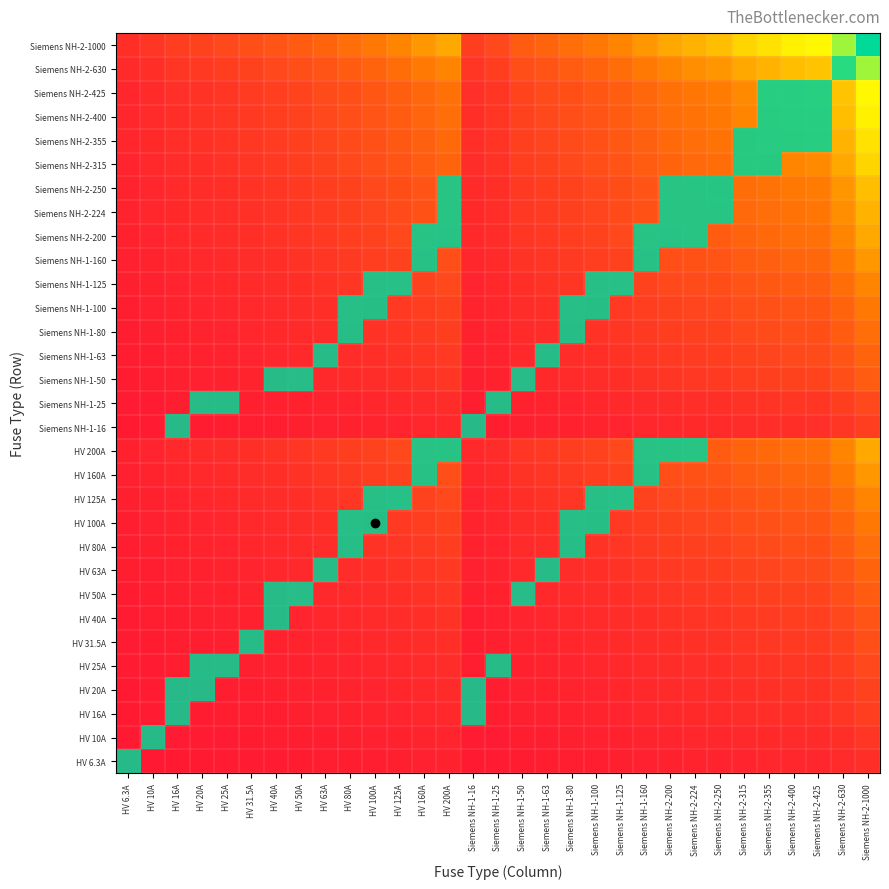

Reading right to left, transcribe all the data shown in this chart.

HV 6.3A: Siemens NH-2-1000=79.4	Siemens NH-2-630=63.0	Siemens NH-2-425=51.7	Siemens NH-2-400=50.2	Siemens NH-2-355=47.3	Siemens NH-2-315=44.5	Siemens NH-2-250=39.7	Siemens NH-2-224=37.6	Siemens NH-2-200=35.5	Siemens NH-1-160=31.7	Siemens NH-1-125=28.1	Siemens NH-1-100=25.1	Siemens NH-1-80=22.4	Siemens NH-1-63=19.9	Siemens NH-1-50=17.7	Siemens NH-1-25=12.5	Siemens NH-1-16=10.0	HV 200A=35.5	HV 160A=31.7	HV 125A=28.1	HV 100A=25.1	HV 80A=22.4	HV 63A=19.9	HV 50A=17.7	HV 40A=15.9	HV 31.5A=14.1	HV 25A=12.5	HV 20A=11.2	HV 16A=10.0	HV 10A=7.9	HV 6.3A=6.3
HV 10A: Siemens NH-2-1000=100.0	Siemens NH-2-630=79.4	Siemens NH-2-425=65.2	Siemens NH-2-400=63.2	Siemens NH-2-355=59.6	Siemens NH-2-315=56.1	Siemens NH-2-250=50.0	Siemens NH-2-224=47.3	Siemens NH-2-200=44.7	Siemens NH-1-160=40.0	Siemens NH-1-125=35.4	Siemens NH-1-100=31.6	Siemens NH-1-80=28.3	Siemens NH-1-63=25.1	Siemens NH-1-50=22.4	Siemens NH-1-25=15.8	Siemens NH-1-16=12.6	HV 200A=44.7	HV 160A=40.0	HV 125A=35.4	HV 100A=31.6	HV 80A=28.3	HV 63A=25.1	HV 50A=22.4	HV 40A=20.0	HV 31.5A=17.7	HV 25A=15.8	HV 20A=14.1	HV 16A=12.6	HV 10A=10.0	HV 6.3A=7.9
HV 16A: Siemens NH-2-1000=126.5	Siemens NH-2-630=100.4	Siemens NH-2-425=82.5	Siemens NH-2-400=80.0	Siemens NH-2-355=75.4	Siemens NH-2-315=71.0	Siemens NH-2-250=63.2	Siemens NH-2-224=59.9	Siemens NH-2-200=56.6	Siemens NH-1-160=50.6	Siemens NH-1-125=44.7	Siemens NH-1-100=40.0	Siemens NH-1-80=35.8	Siemens NH-1-63=31.7	Siemens NH-1-50=28.3	Siemens NH-1-25=20.0	Siemens NH-1-16=16.0	HV 200A=56.6	HV 160A=50.6	HV 125A=44.7	HV 100A=40.0	HV 80A=35.8	HV 63A=31.7	HV 50A=28.3	HV 40A=25.3	HV 31.5A=22.4	HV 25A=20.0	HV 20A=17.9	HV 16A=16.0	HV 10A=12.6	HV 6.3A=10.0
HV 20A: Siemens NH-2-1000=141.4	Siemens NH-2-630=112.2	Siemens NH-2-425=92.2	Siemens NH-2-400=89.4	Siemens NH-2-355=84.3	Siemens NH-2-315=79.4	Siemens NH-2-250=70.7	Siemens NH-2-224=66.9	Siemens NH-2-200=63.2	Siemens NH-1-160=56.6	Siemens NH-1-125=50.0	Siemens NH-1-100=44.7	Siemens NH-1-80=40.0	Siemens NH-1-63=35.5	Siemens NH-1-50=31.6	Siemens NH-1-25=22.4	Siemens NH-1-16=17.9	HV 200A=63.2	HV 160A=56.6	HV 125A=50.0	HV 100A=44.7	HV 80A=40.0	HV 63A=35.5	HV 50A=31.6	HV 40A=28.3	HV 31.5A=25.1	HV 25A=22.4	HV 20A=20.0	HV 16A=17.9	HV 10A=14.1	HV 6.3A=11.2
HV 25A: Siemens NH-2-1000=158.1	Siemens NH-2-630=125.5	Siemens NH-2-425=103.1	Siemens NH-2-400=100.0	Siemens NH-2-355=94.2	Siemens NH-2-315=88.7	Siemens NH-2-250=79.1	Siemens NH-2-224=74.8	Siemens NH-2-200=70.7	Siemens NH-1-160=63.2	Siemens NH-1-125=55.9	Siemens NH-1-100=50.0	Siemens NH-1-80=44.7	Siemens NH-1-63=39.7	Siemens NH-1-50=35.4	Siemens NH-1-25=25.0	Siemens NH-1-16=20.0	HV 200A=70.7	HV 160A=63.2	HV 125A=55.9	HV 100A=50.0	HV 80A=44.7	HV 63A=39.7	HV 50A=35.4	HV 40A=31.6	HV 31.5A=28.1	HV 25A=25.0	HV 20A=22.4	HV 16A=20.0	HV 10A=15.8	HV 6.3A=12.5
HV 31.5A: Siemens NH-2-1000=177.5	Siemens NH-2-630=140.9	Siemens NH-2-425=115.7	Siemens NH-2-400=112.2	Siemens NH-2-355=105.7	Siemens NH-2-315=99.6	Siemens NH-2-250=88.7	Siemens NH-2-224=84.0	Siemens NH-2-200=79.4	Siemens NH-1-160=71.0	Siemens NH-1-125=62.7	Siemens NH-1-100=56.1	Siemens NH-1-80=50.2	Siemens NH-1-63=44.5	Siemens NH-1-50=39.7	Siemens NH-1-25=28.1	Siemens NH-1-16=22.4	HV 200A=79.4	HV 160A=71.0	HV 125A=62.7	HV 100A=56.1	HV 80A=50.2	HV 63A=44.5	HV 50A=39.7	HV 40A=35.5	HV 31.5A=31.5	HV 25A=28.1	HV 20A=25.1	HV 16A=22.4	HV 10A=17.7	HV 6.3A=14.1
HV 40A: Siemens NH-2-1000=200.0	Siemens NH-2-630=158.7	Siemens NH-2-425=130.4	Siemens NH-2-400=126.5	Siemens NH-2-355=119.2	Siemens NH-2-315=112.2	Siemens NH-2-250=100.0	Siemens NH-2-224=94.7	Siemens NH-2-200=89.4	Siemens NH-1-160=80.0	Siemens NH-1-125=70.7	Siemens NH-1-100=63.2	Siemens NH-1-80=56.6	Siemens NH-1-63=50.2	Siemens NH-1-50=44.7	Siemens NH-1-25=31.6	Siemens NH-1-16=25.3	HV 200A=89.4	HV 160A=80.0	HV 125A=70.7	HV 100A=63.2	HV 80A=56.6	HV 63A=50.2	HV 50A=44.7	HV 40A=40.0	HV 31.5A=35.5	HV 25A=31.6	HV 20A=28.3	HV 16A=25.3	HV 10A=20.0	HV 6.3A=15.9
HV 50A: Siemens NH-2-1000=223.6	Siemens NH-2-630=177.5	Siemens NH-2-425=145.8	Siemens NH-2-400=141.4	Siemens NH-2-355=133.2	Siemens NH-2-315=125.5	Siemens NH-2-250=111.8	Siemens NH-2-224=105.8	Siemens NH-2-200=100.0	Siemens NH-1-160=89.4	Siemens NH-1-125=79.1	Siemens NH-1-100=70.7	Siemens NH-1-80=63.2	Siemens NH-1-63=56.1	Siemens NH-1-50=50.0	Siemens NH-1-25=35.4	Siemens NH-1-16=28.3	HV 200A=100.0	HV 160A=89.4	HV 125A=79.1	HV 100A=70.7	HV 80A=63.2	HV 63A=56.1	HV 50A=50.0	HV 40A=44.7	HV 31.5A=39.7	HV 25A=35.4	HV 20A=31.6	HV 16A=28.3	HV 10A=22.4	HV 6.3A=17.7
HV 63A: Siemens NH-2-1000=251.0	Siemens NH-2-630=199.2	Siemens NH-2-425=163.6	Siemens NH-2-400=158.7	Siemens NH-2-355=149.5	Siemens NH-2-315=140.9	Siemens NH-2-250=125.5	Siemens NH-2-224=118.8	Siemens NH-2-200=112.2	Siemens NH-1-160=100.4	Siemens NH-1-125=88.7	Siemens NH-1-100=79.4	Siemens NH-1-80=71.0	Siemens NH-1-63=63.0	Siemens NH-1-50=56.1	Siemens NH-1-25=39.7	Siemens NH-1-16=31.7	HV 200A=112.2	HV 160A=100.4	HV 125A=88.7	HV 100A=79.4	HV 80A=71.0	HV 63A=63.0	HV 50A=56.1	HV 40A=50.2	HV 31.5A=44.5	HV 25A=39.7	HV 20A=35.5	HV 16A=31.7	HV 10A=25.1	HV 6.3A=19.9
HV 80A: Siemens NH-2-1000=282.8	Siemens NH-2-630=224.5	Siemens NH-2-425=184.4	Siemens NH-2-400=178.9	Siemens NH-2-355=168.5	Siemens NH-2-315=158.7	Siemens NH-2-250=141.4	Siemens NH-2-224=133.9	Siemens NH-2-200=126.5	Siemens NH-1-160=113.1	Siemens NH-1-125=100.0	Siemens NH-1-100=89.4	Siemens NH-1-80=80.0	Siemens NH-1-63=71.0	Siemens NH-1-50=63.2	Siemens NH-1-25=44.7	Siemens NH-1-16=35.8	HV 200A=126.5	HV 160A=113.1	HV 125A=100.0	HV 100A=89.4	HV 80A=80.0	HV 63A=71.0	HV 50A=63.2	HV 40A=56.6	HV 31.5A=50.2	HV 25A=44.7	HV 20A=40.0	HV 16A=35.8	HV 10A=28.3	HV 6.3A=22.4
HV 100A: Siemens NH-2-1000=316.2	Siemens NH-2-630=251.0	Siemens NH-2-425=206.2	Siemens NH-2-400=200.0	Siemens NH-2-355=188.4	Siemens NH-2-315=177.5	Siemens NH-2-250=158.1	Siemens NH-2-224=149.7	Siemens NH-2-200=141.4	Siemens NH-1-160=126.5	Siemens NH-1-125=111.8	Siemens NH-1-100=100.0	Siemens NH-1-80=89.4	Siemens NH-1-63=79.4	Siemens NH-1-50=70.7	Siemens NH-1-25=50.0	Siemens NH-1-16=40.0	HV 200A=141.4	HV 160A=126.5	HV 125A=111.8	HV 100A=100.0	HV 80A=89.4	HV 63A=79.4	HV 50A=70.7	HV 40A=63.2	HV 31.5A=56.1	HV 25A=50.0	HV 20A=44.7	HV 16A=40.0	HV 10A=31.6	HV 6.3A=25.1
HV 125A: Siemens NH-2-1000=353.6	Siemens NH-2-630=280.6	Siemens NH-2-425=230.5	Siemens NH-2-400=223.6	Siemens NH-2-355=210.7	Siemens NH-2-315=198.4	Siemens NH-2-250=176.8	Siemens NH-2-224=167.3	Siemens NH-2-200=158.1	Siemens NH-1-160=141.4	Siemens NH-1-125=125.0	Siemens NH-1-100=111.8	Siemens NH-1-80=100.0	Siemens NH-1-63=88.7	Siemens NH-1-50=79.1	Siemens NH-1-25=55.9	Siemens NH-1-16=44.7	HV 200A=158.1	HV 160A=141.4	HV 125A=125.0	HV 100A=111.8	HV 80A=100.0	HV 63A=88.7	HV 50A=79.1	HV 40A=70.7	HV 31.5A=62.7	HV 25A=55.9	HV 20A=50.0	HV 16A=44.7	HV 10A=35.4	HV 6.3A=28.1
HV 160A: Siemens NH-2-1000=400.0	Siemens NH-2-630=317.5	Siemens NH-2-425=260.8	Siemens NH-2-400=253.0	Siemens NH-2-355=238.3	Siemens NH-2-315=224.5	Siemens NH-2-250=200.0	Siemens NH-2-224=189.3	Siemens NH-2-200=178.9	Siemens NH-1-160=160.0	Siemens NH-1-125=141.4	Siemens NH-1-100=126.5	Siemens NH-1-80=113.1	Siemens NH-1-63=100.4	Siemens NH-1-50=89.4	Siemens NH-1-25=63.2	Siemens NH-1-16=50.6	HV 200A=178.9	HV 160A=160.0	HV 125A=141.4	HV 100A=126.5	HV 80A=113.1	HV 63A=100.4	HV 50A=89.4	HV 40A=80.0	HV 31.5A=71.0	HV 25A=63.2	HV 20A=56.6	HV 16A=50.6	HV 10A=40.0	HV 6.3A=31.7
HV 200A: Siemens NH-2-1000=447.2	Siemens NH-2-630=355.0	Siemens NH-2-425=291.5	Siemens NH-2-400=282.8	Siemens NH-2-355=266.5	Siemens NH-2-315=251.0	Siemens NH-2-250=223.6	Siemens NH-2-224=211.7	Siemens NH-2-200=200.0	Siemens NH-1-160=178.9	Siemens NH-1-125=158.1	Siemens NH-1-100=141.4	Siemens NH-1-80=126.5	Siemens NH-1-63=112.2	Siemens NH-1-50=100.0	Siemens NH-1-25=70.7	Siemens NH-1-16=56.6	HV 200A=200.0	HV 160A=178.9	HV 125A=158.1	HV 100A=141.4	HV 80A=126.5	HV 63A=112.2	HV 50A=100.0	HV 40A=89.4	HV 31.5A=79.4	HV 25A=70.7	HV 20A=63.2	HV 16A=56.6	HV 10A=44.7	HV 6.3A=35.5
Siemens NH-1-16: Siemens NH-2-1000=126.5	Siemens NH-2-630=100.4	Siemens NH-2-425=82.5	Siemens NH-2-400=80.0	Siemens NH-2-355=75.4	Siemens NH-2-315=71.0	Siemens NH-2-250=63.2	Siemens NH-2-224=59.9	Siemens NH-2-200=56.6	Siemens NH-1-160=50.6	Siemens NH-1-125=44.7	Siemens NH-1-100=40.0	Siemens NH-1-80=35.8	Siemens NH-1-63=31.7	Siemens NH-1-50=28.3	Siemens NH-1-25=20.0	Siemens NH-1-16=16.0	HV 200A=56.6	HV 160A=50.6	HV 125A=44.7	HV 100A=40.0	HV 80A=35.8	HV 63A=31.7	HV 50A=28.3	HV 40A=25.3	HV 31.5A=22.4	HV 25A=20.0	HV 20A=17.9	HV 16A=16.0	HV 10A=12.6	HV 6.3A=10.0
Siemens NH-1-25: Siemens NH-2-1000=158.1	Siemens NH-2-630=125.5	Siemens NH-2-425=103.1	Siemens NH-2-400=100.0	Siemens NH-2-355=94.2	Siemens NH-2-315=88.7	Siemens NH-2-250=79.1	Siemens NH-2-224=74.8	Siemens NH-2-200=70.7	Siemens NH-1-160=63.2	Siemens NH-1-125=55.9	Siemens NH-1-100=50.0	Siemens NH-1-80=44.7	Siemens NH-1-63=39.7	Siemens NH-1-50=35.4	Siemens NH-1-25=25.0	Siemens NH-1-16=20.0	HV 200A=70.7	HV 160A=63.2	HV 125A=55.9	HV 100A=50.0	HV 80A=44.7	HV 63A=39.7	HV 50A=35.4	HV 40A=31.6	HV 31.5A=28.1	HV 25A=25.0	HV 20A=22.4	HV 16A=20.0	HV 10A=15.8	HV 6.3A=12.5
Siemens NH-1-50: Siemens NH-2-1000=223.6	Siemens NH-2-630=177.5	Siemens NH-2-425=145.8	Siemens NH-2-400=141.4	Siemens NH-2-355=133.2	Siemens NH-2-315=125.5	Siemens NH-2-250=111.8	Siemens NH-2-224=105.8	Siemens NH-2-200=100.0	Siemens NH-1-160=89.4	Siemens NH-1-125=79.1	Siemens NH-1-100=70.7	Siemens NH-1-80=63.2	Siemens NH-1-63=56.1	Siemens NH-1-50=50.0	Siemens NH-1-25=35.4	Siemens NH-1-16=28.3	HV 200A=100.0	HV 160A=89.4	HV 125A=79.1	HV 100A=70.7	HV 80A=63.2	HV 63A=56.1	HV 50A=50.0	HV 40A=44.7	HV 31.5A=39.7	HV 25A=35.4	HV 20A=31.6	HV 16A=28.3	HV 10A=22.4	HV 6.3A=17.7
Siemens NH-1-63: Siemens NH-2-1000=251.0	Siemens NH-2-630=199.2	Siemens NH-2-425=163.6	Siemens NH-2-400=158.7	Siemens NH-2-355=149.5	Siemens NH-2-315=140.9	Siemens NH-2-250=125.5	Siemens NH-2-224=118.8	Siemens NH-2-200=112.2	Siemens NH-1-160=100.4	Siemens NH-1-125=88.7	Siemens NH-1-100=79.4	Siemens NH-1-80=71.0	Siemens NH-1-63=63.0	Siemens NH-1-50=56.1	Siemens NH-1-25=39.7	Siemens NH-1-16=31.7	HV 200A=112.2	HV 160A=100.4	HV 125A=88.7	HV 100A=79.4	HV 80A=71.0	HV 63A=63.0	HV 50A=56.1	HV 40A=50.2	HV 31.5A=44.5	HV 25A=39.7	HV 20A=35.5	HV 16A=31.7	HV 10A=25.1	HV 6.3A=19.9
Siemens NH-1-80: Siemens NH-2-1000=282.8	Siemens NH-2-630=224.5	Siemens NH-2-425=184.4	Siemens NH-2-400=178.9	Siemens NH-2-355=168.5	Siemens NH-2-315=158.7	Siemens NH-2-250=141.4	Siemens NH-2-224=133.9	Siemens NH-2-200=126.5	Siemens NH-1-160=113.1	Siemens NH-1-125=100.0	Siemens NH-1-100=89.4	Siemens NH-1-80=80.0	Siemens NH-1-63=71.0	Siemens NH-1-50=63.2	Siemens NH-1-25=44.7	Siemens NH-1-16=35.8	HV 200A=126.5	HV 160A=113.1	HV 125A=100.0	HV 100A=89.4	HV 80A=80.0	HV 63A=71.0	HV 50A=63.2	HV 40A=56.6	HV 31.5A=50.2	HV 25A=44.7	HV 20A=40.0	HV 16A=35.8	HV 10A=28.3	HV 6.3A=22.4
Siemens NH-1-100: Siemens NH-2-1000=316.2	Siemens NH-2-630=251.0	Siemens NH-2-425=206.2	Siemens NH-2-400=200.0	Siemens NH-2-355=188.4	Siemens NH-2-315=177.5	Siemens NH-2-250=158.1	Siemens NH-2-224=149.7	Siemens NH-2-200=141.4	Siemens NH-1-160=126.5	Siemens NH-1-125=111.8	Siemens NH-1-100=100.0	Siemens NH-1-80=89.4	Siemens NH-1-63=79.4	Siemens NH-1-50=70.7	Siemens NH-1-25=50.0	Siemens NH-1-16=40.0	HV 200A=141.4	HV 160A=126.5	HV 125A=111.8	HV 100A=100.0	HV 80A=89.4	HV 63A=79.4	HV 50A=70.7	HV 40A=63.2	HV 31.5A=56.1	HV 25A=50.0	HV 20A=44.7	HV 16A=40.0	HV 10A=31.6	HV 6.3A=25.1
Siemens NH-1-125: Siemens NH-2-1000=353.6	Siemens NH-2-630=280.6	Siemens NH-2-425=230.5	Siemens NH-2-400=223.6	Siemens NH-2-355=210.7	Siemens NH-2-315=198.4	Siemens NH-2-250=176.8	Siemens NH-2-224=167.3	Siemens NH-2-200=158.1	Siemens NH-1-160=141.4	Siemens NH-1-125=125.0	Siemens NH-1-100=111.8	Siemens NH-1-80=100.0	Siemens NH-1-63=88.7	Siemens NH-1-50=79.1	Siemens NH-1-25=55.9	Siemens NH-1-16=44.7	HV 200A=158.1	HV 160A=141.4	HV 125A=125.0	HV 100A=111.8	HV 80A=100.0	HV 63A=88.7	HV 50A=79.1	HV 40A=70.7	HV 31.5A=62.7	HV 25A=55.9	HV 20A=50.0	HV 16A=44.7	HV 10A=35.4	HV 6.3A=28.1
Siemens NH-1-160: Siemens NH-2-1000=400.0	Siemens NH-2-630=317.5	Siemens NH-2-425=260.8	Siemens NH-2-400=253.0	Siemens NH-2-355=238.3	Siemens NH-2-315=224.5	Siemens NH-2-250=200.0	Siemens NH-2-224=189.3	Siemens NH-2-200=178.9	Siemens NH-1-160=160.0	Siemens NH-1-125=141.4	Siemens NH-1-100=126.5	Siemens NH-1-80=113.1	Siemens NH-1-63=100.4	Siemens NH-1-50=89.4	Siemens NH-1-25=63.2	Siemens NH-1-16=50.6	HV 200A=178.9	HV 160A=160.0	HV 125A=141.4	HV 100A=126.5	HV 80A=113.1	HV 63A=100.4	HV 50A=89.4	HV 40A=80.0	HV 31.5A=71.0	HV 25A=63.2	HV 20A=56.6	HV 16A=50.6	HV 10A=40.0	HV 6.3A=31.7
Siemens NH-2-200: Siemens NH-2-1000=447.2	Siemens NH-2-630=355.0	Siemens NH-2-425=291.5	Siemens NH-2-400=282.8	Siemens NH-2-355=266.5	Siemens NH-2-315=251.0	Siemens NH-2-250=223.6	Siemens NH-2-224=211.7	Siemens NH-2-200=200.0	Siemens NH-1-160=178.9	Siemens NH-1-125=158.1	Siemens NH-1-100=141.4	Siemens NH-1-80=126.5	Siemens NH-1-63=112.2	Siemens NH-1-50=100.0	Siemens NH-1-25=70.7	Siemens NH-1-16=56.6	HV 200A=200.0	HV 160A=178.9	HV 125A=158.1	HV 100A=141.4	HV 80A=126.5	HV 63A=112.2	HV 50A=100.0	HV 40A=89.4	HV 31.5A=79.4	HV 25A=70.7	HV 20A=63.2	HV 16A=56.6	HV 10A=44.7	HV 6.3A=35.5
Siemens NH-2-224: Siemens NH-2-1000=473.3	Siemens NH-2-630=375.7	Siemens NH-2-425=308.5	Siemens NH-2-400=299.3	Siemens NH-2-355=282.0	Siemens NH-2-315=265.6	Siemens NH-2-250=236.6	Siemens NH-2-224=224.0	Siemens NH-2-200=211.7	Siemens NH-1-160=189.3	Siemens NH-1-125=167.3	Siemens NH-1-100=149.7	Siemens NH-1-80=133.9	Siemens NH-1-63=118.8	Siemens NH-1-50=105.8	Siemens NH-1-25=74.8	Siemens NH-1-16=59.9	HV 200A=211.7	HV 160A=189.3	HV 125A=167.3	HV 100A=149.7	HV 80A=133.9	HV 63A=118.8	HV 50A=105.8	HV 40A=94.7	HV 31.5A=84.0	HV 25A=74.8	HV 20A=66.9	HV 16A=59.9	HV 10A=47.3	HV 6.3A=37.6
Siemens NH-2-250: Siemens NH-2-1000=500.0	Siemens NH-2-630=396.9	Siemens NH-2-425=326.0	Siemens NH-2-400=316.2	Siemens NH-2-355=297.9	Siemens NH-2-315=280.6	Siemens NH-2-250=250.0	Siemens NH-2-224=236.6	Siemens NH-2-200=223.6	Siemens NH-1-160=200.0	Siemens NH-1-125=176.8	Siemens NH-1-100=158.1	Siemens NH-1-80=141.4	Siemens NH-1-63=125.5	Siemens NH-1-50=111.8	Siemens NH-1-25=79.1	Siemens NH-1-16=63.2	HV 200A=223.6	HV 160A=200.0	HV 125A=176.8	HV 100A=158.1	HV 80A=141.4	HV 63A=125.5	HV 50A=111.8	HV 40A=100.0	HV 31.5A=88.7	HV 25A=79.1	HV 20A=70.7	HV 16A=63.2	HV 10A=50.0	HV 6.3A=39.7
Siemens NH-2-315: Siemens NH-2-1000=561.2	Siemens NH-2-630=445.5	Siemens NH-2-425=365.9	Siemens NH-2-400=355.0	Siemens NH-2-355=334.4	Siemens NH-2-315=315.0	Siemens NH-2-250=280.6	Siemens NH-2-224=265.6	Siemens NH-2-200=251.0	Siemens NH-1-160=224.5	Siemens NH-1-125=198.4	Siemens NH-1-100=177.5	Siemens NH-1-80=158.7	Siemens NH-1-63=140.9	Siemens NH-1-50=125.5	Siemens NH-1-25=88.7	Siemens NH-1-16=71.0	HV 200A=251.0	HV 160A=224.5	HV 125A=198.4	HV 100A=177.5	HV 80A=158.7	HV 63A=140.9	HV 50A=125.5	HV 40A=112.2	HV 31.5A=99.6	HV 25A=88.7	HV 20A=79.4	HV 16A=71.0	HV 10A=56.1	HV 6.3A=44.5
Siemens NH-2-355: Siemens NH-2-1000=595.8	Siemens NH-2-630=472.9	Siemens NH-2-425=388.4	Siemens NH-2-400=376.8	Siemens NH-2-355=355.0	Siemens NH-2-315=334.4	Siemens NH-2-250=297.9	Siemens NH-2-224=282.0	Siemens NH-2-200=266.5	Siemens NH-1-160=238.3	Siemens NH-1-125=210.7	Siemens NH-1-100=188.4	Siemens NH-1-80=168.5	Siemens NH-1-63=149.5	Siemens NH-1-50=133.2	Siemens NH-1-25=94.2	Siemens NH-1-16=75.4	HV 200A=266.5	HV 160A=238.3	HV 125A=210.7	HV 100A=188.4	HV 80A=168.5	HV 63A=149.5	HV 50A=133.2	HV 40A=119.2	HV 31.5A=105.7	HV 25A=94.2	HV 20A=84.3	HV 16A=75.4	HV 10A=59.6	HV 6.3A=47.3
Siemens NH-2-400: Siemens NH-2-1000=632.5	Siemens NH-2-630=502.0	Siemens NH-2-425=412.3	Siemens NH-2-400=400.0	Siemens NH-2-355=376.8	Siemens NH-2-315=355.0	Siemens NH-2-250=316.2	Siemens NH-2-224=299.3	Siemens NH-2-200=282.8	Siemens NH-1-160=253.0	Siemens NH-1-125=223.6	Siemens NH-1-100=200.0	Siemens NH-1-80=178.9	Siemens NH-1-63=158.7	Siemens NH-1-50=141.4	Siemens NH-1-25=100.0	Siemens NH-1-16=80.0	HV 200A=282.8	HV 160A=253.0	HV 125A=223.6	HV 100A=200.0	HV 80A=178.9	HV 63A=158.7	HV 50A=141.4	HV 40A=126.5	HV 31.5A=112.2	HV 25A=100.0	HV 20A=89.4	HV 16A=80.0	HV 10A=63.2	HV 6.3A=50.2
Siemens NH-2-425: Siemens NH-2-1000=651.9	Siemens NH-2-630=517.4	Siemens NH-2-425=425.0	Siemens NH-2-400=412.3	Siemens NH-2-355=388.4	Siemens NH-2-315=365.9	Siemens NH-2-250=326.0	Siemens NH-2-224=308.5	Siemens NH-2-200=291.5	Siemens NH-1-160=260.8	Siemens NH-1-125=230.5	Siemens NH-1-100=206.2	Siemens NH-1-80=184.4	Siemens NH-1-63=163.6	Siemens NH-1-50=145.8	Siemens NH-1-25=103.1	Siemens NH-1-16=82.5	HV 200A=291.5	HV 160A=260.8	HV 125A=230.5	HV 100A=206.2	HV 80A=184.4	HV 63A=163.6	HV 50A=145.8	HV 40A=130.4	HV 31.5A=115.7	HV 25A=103.1	HV 20A=92.2	HV 16A=82.5	HV 10A=65.2	HV 6.3A=51.7
Siemens NH-2-630: Siemens NH-2-1000=793.7	Siemens NH-2-630=630.0	Siemens NH-2-425=517.4	Siemens NH-2-400=502.0	Siemens NH-2-355=472.9	Siemens NH-2-315=445.5	Siemens NH-2-250=396.9	Siemens NH-2-224=375.7	Siemens NH-2-200=355.0	Siemens NH-1-160=317.5	Siemens NH-1-125=280.6	Siemens NH-1-100=251.0	Siemens NH-1-80=224.5	Siemens NH-1-63=199.2	Siemens NH-1-50=177.5	Siemens NH-1-25=125.5	Siemens NH-1-16=100.4	HV 200A=355.0	HV 160A=317.5	HV 125A=280.6	HV 100A=251.0	HV 80A=224.5	HV 63A=199.2	HV 50A=177.5	HV 40A=158.7	HV 31.5A=140.9	HV 25A=125.5	HV 20A=112.2	HV 16A=100.4	HV 10A=79.4	HV 6.3A=63.0
Siemens NH-2-1000: Siemens NH-2-1000=1000.0	Siemens NH-2-630=793.7	Siemens NH-2-425=651.9	Siemens NH-2-400=632.5	Siemens NH-2-355=595.8	Siemens NH-2-315=561.2	Siemens NH-2-250=500.0	Siemens NH-2-224=473.3	Siemens NH-2-200=447.2	Siemens NH-1-160=400.0	Siemens NH-1-125=353.6	Siemens NH-1-100=316.2	Siemens NH-1-80=282.8	Siemens NH-1-63=251.0	Siemens NH-1-50=223.6	Siemens NH-1-25=158.1	Siemens NH-1-16=126.5	HV 200A=447.2	HV 160A=400.0	HV 125A=353.6	HV 100A=316.2	HV 80A=282.8	HV 63A=251.0	HV 50A=223.6	HV 40A=200.0	HV 31.5A=177.5	HV 25A=158.1	HV 20A=141.4	HV 16A=126.5	HV 10A=100.0	HV 6.3A=79.4